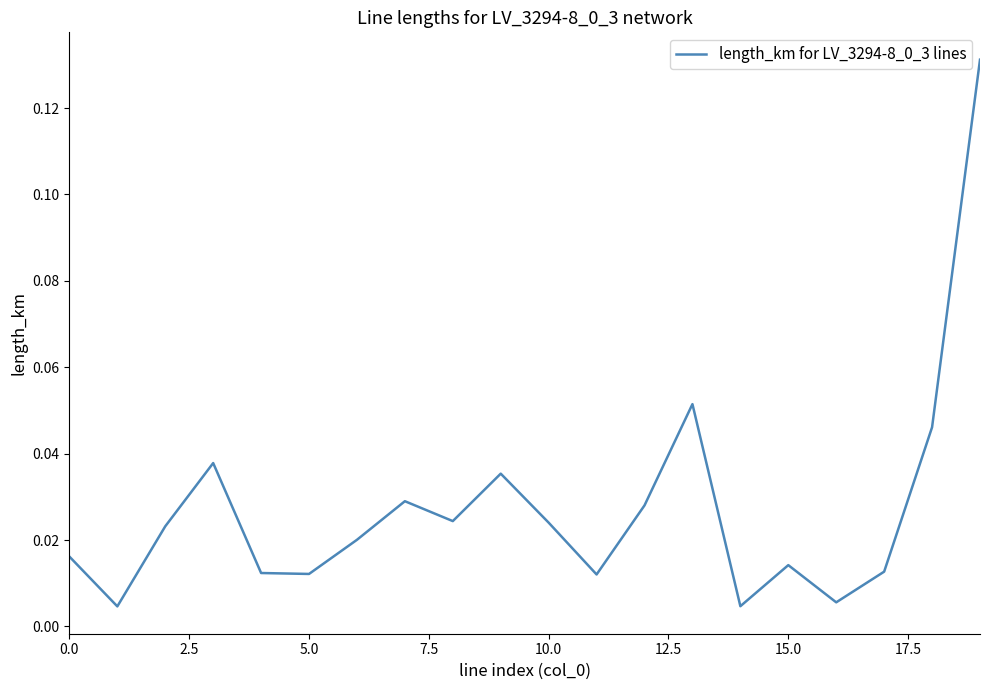

Reading right to left, what are all the values shown in this chart?

0.1	0.0	0.0	0.0	0.0	0.0	0.1	0.0	0.0	0.0	0.0	0.0	0.0	0.0	0.0	0.0	0.0	0.0	0.0	0.0